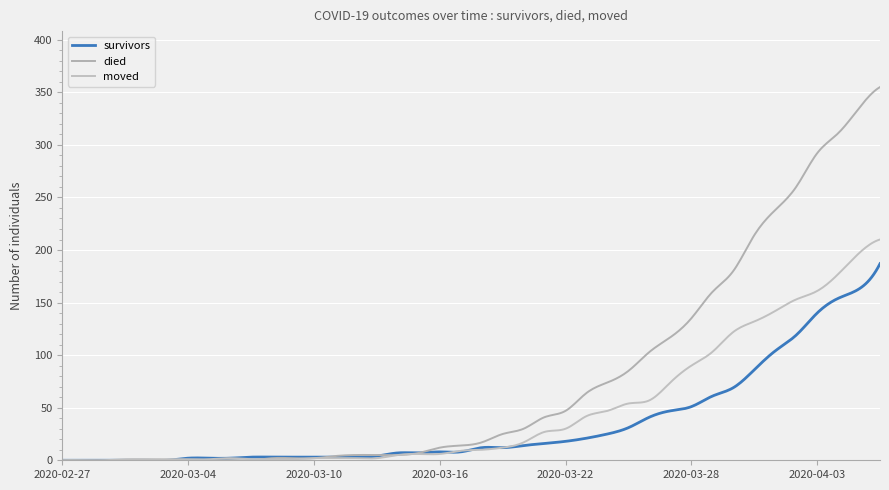

Is this an area chart (filled region under the line)?

No